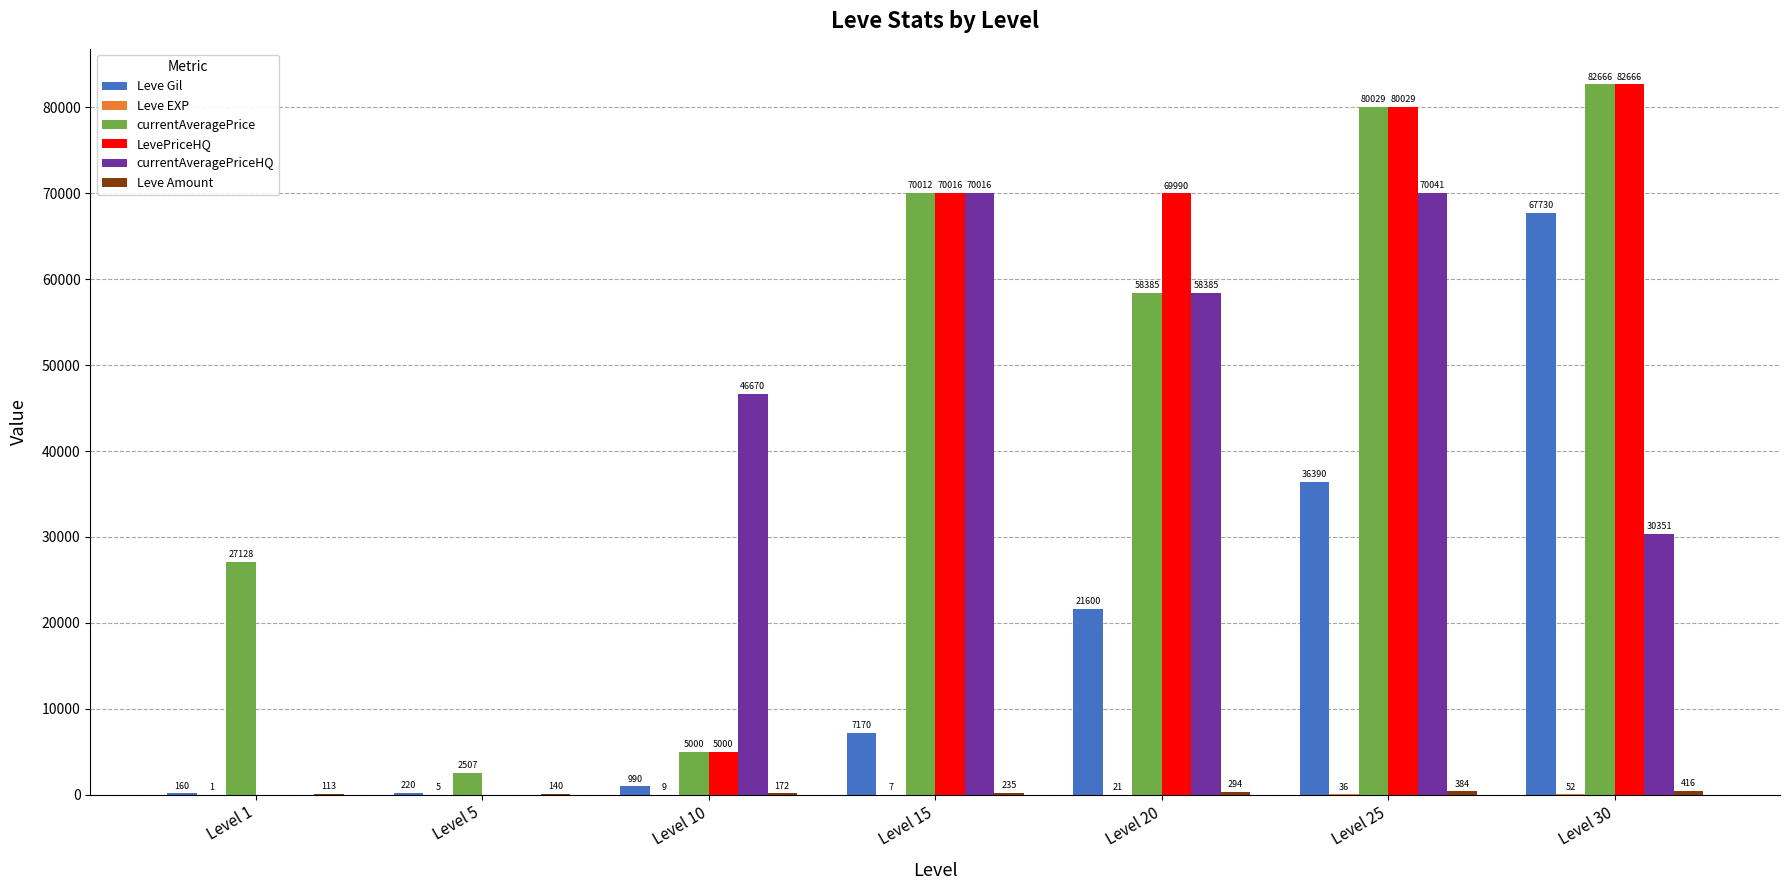

Does the chart contain stacked bars?

No